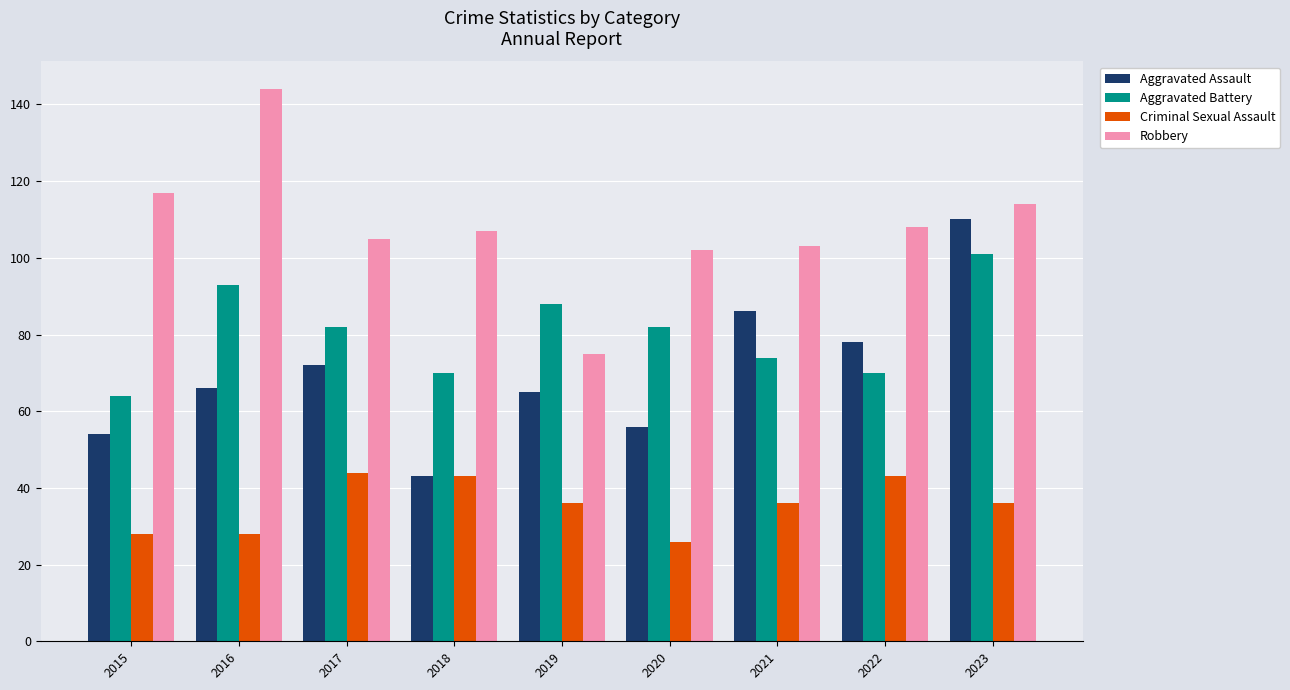

What is the highest value of the Criminal Sexual Assault series?

44